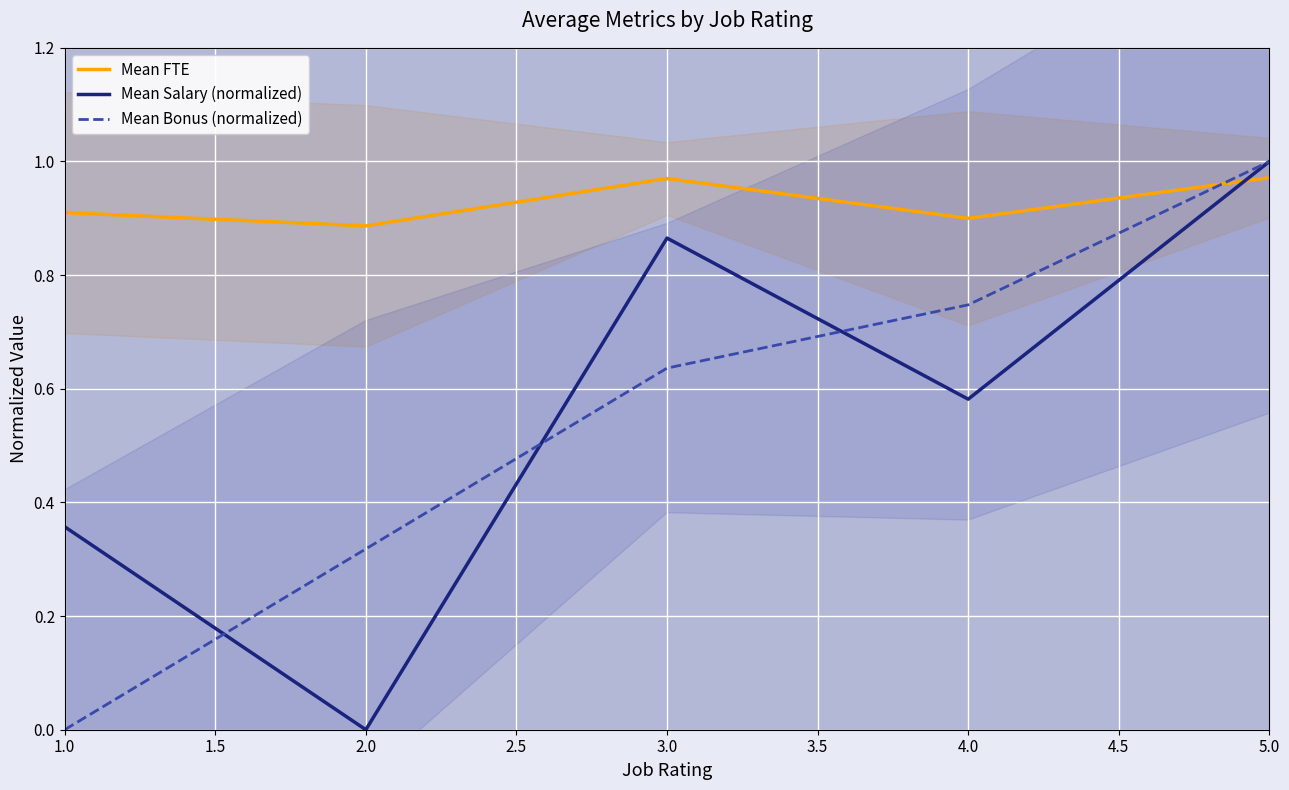

What are all the series names shown in the legend?

Mean FTE, Mean Salary (normalized), Mean Bonus (normalized)